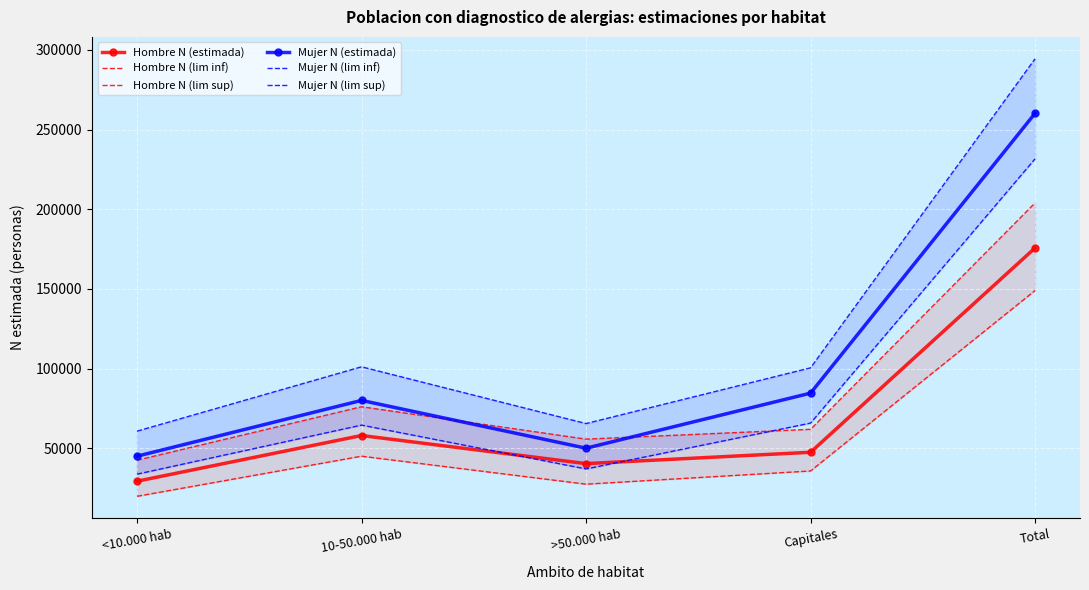

In Hombre N (estimada), how many points are lower than both neighbors (excluding endpoints)?

1